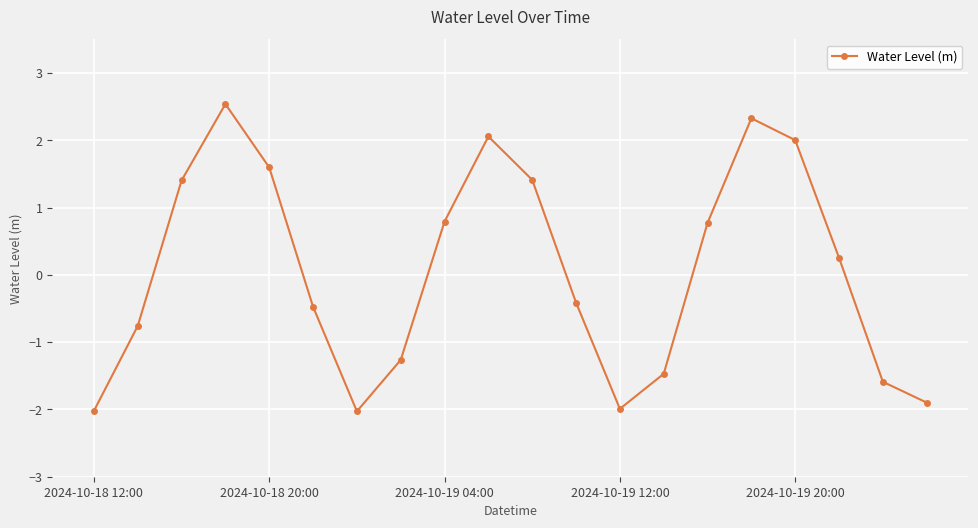

How many interior local valleys (lower than both neighbors) does the data have?

2